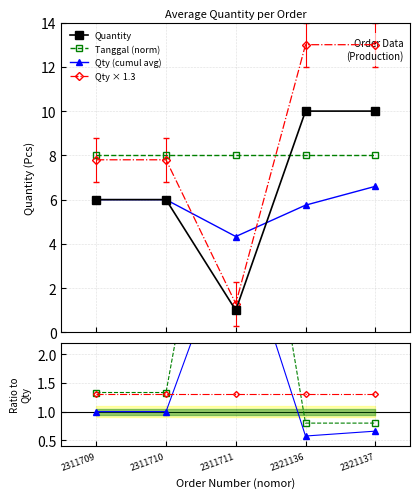

List the labels in order of value, largest first.

2321136, 2321137, 2311709, 2311710, 2311711